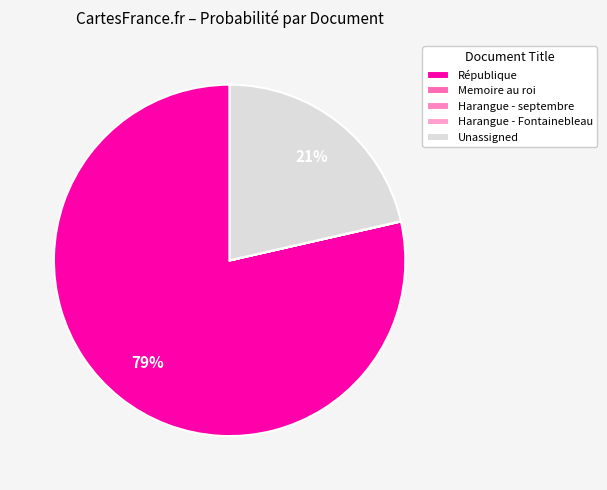

The Harangue - septembre slice represents 0% of the pie. True or false?

True